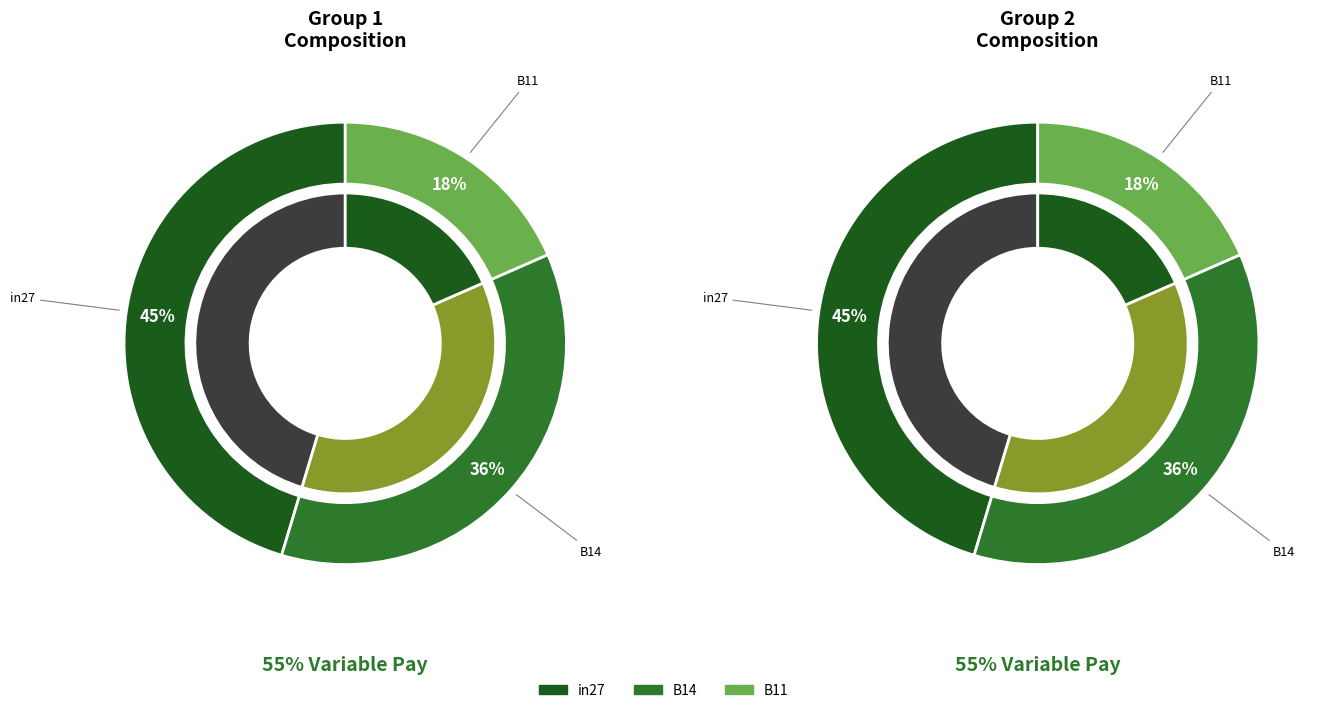

Which slice is the largest?

in27